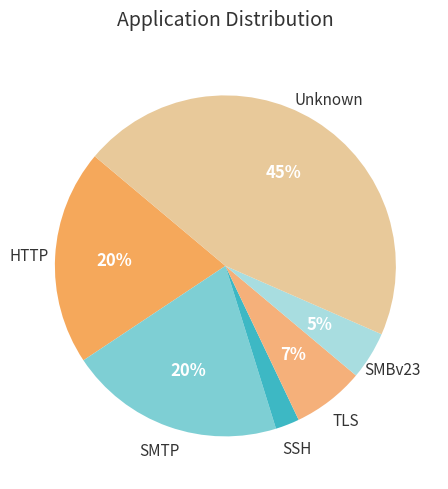

How many slices are in this pie chart?

6